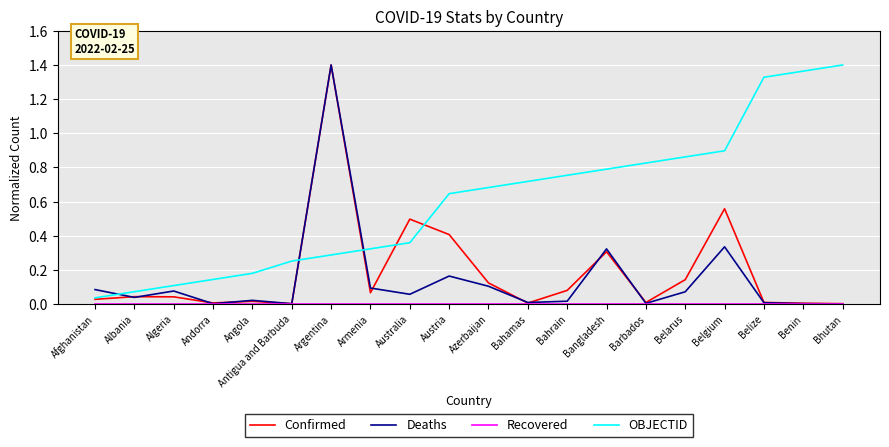

What position from the left is Armenia?

8